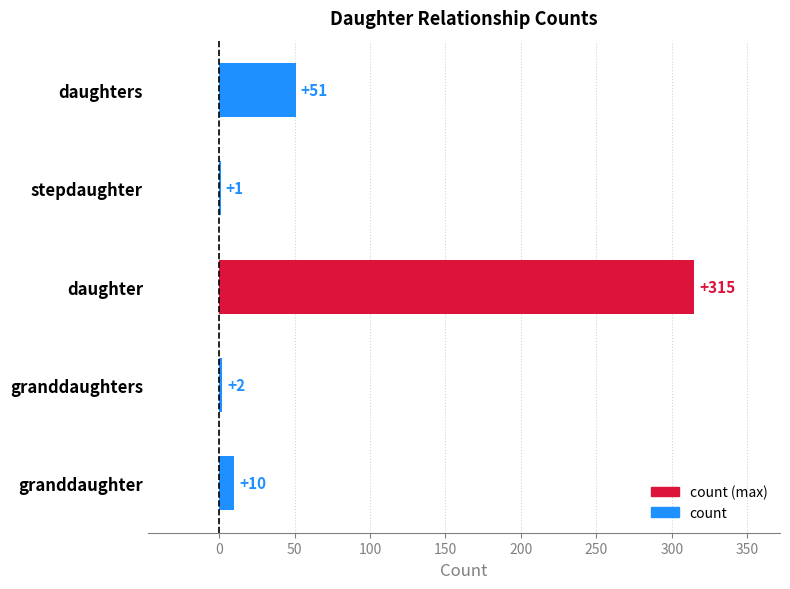

What value does the data have at granddaughter?

10